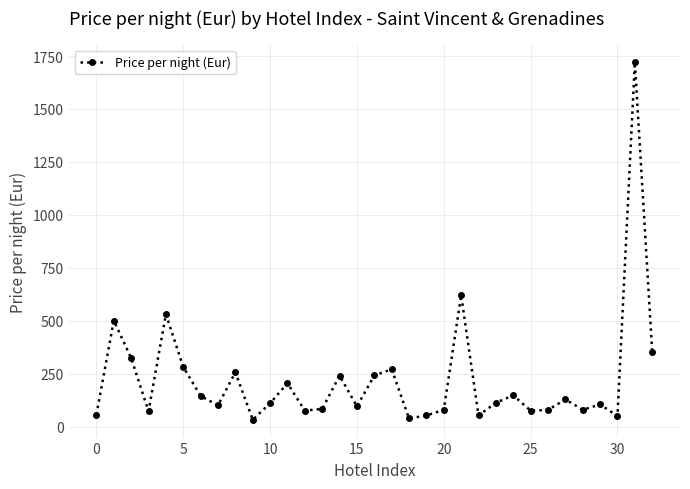

Is this an area chart (filled region under the line)?

No